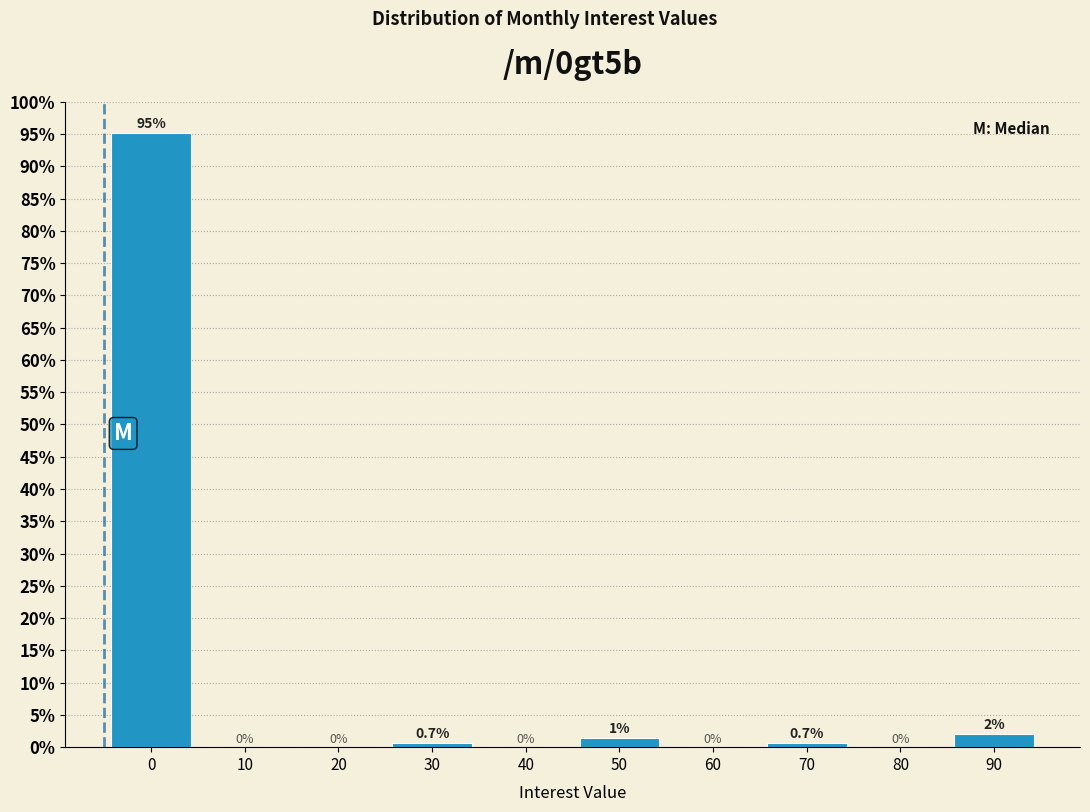

At which label is the value closest to 47?

90